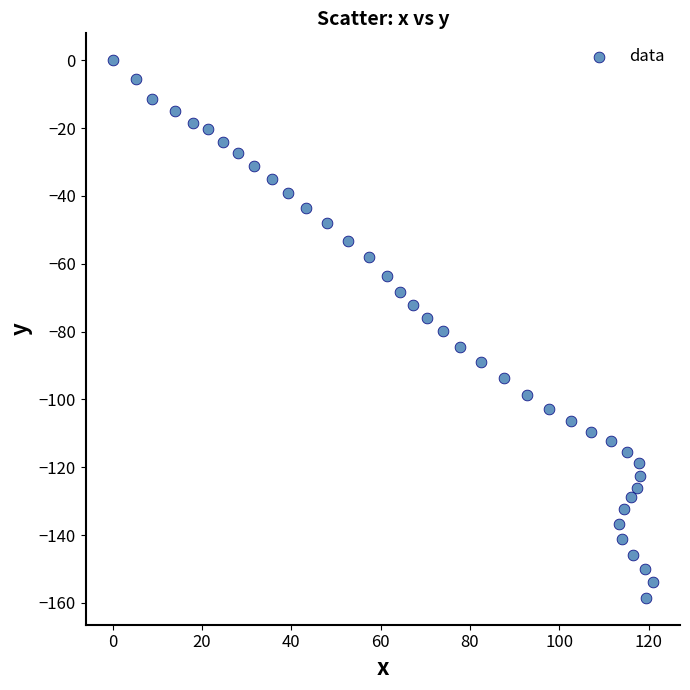

What is the range of X values (max minus min)?

121.0